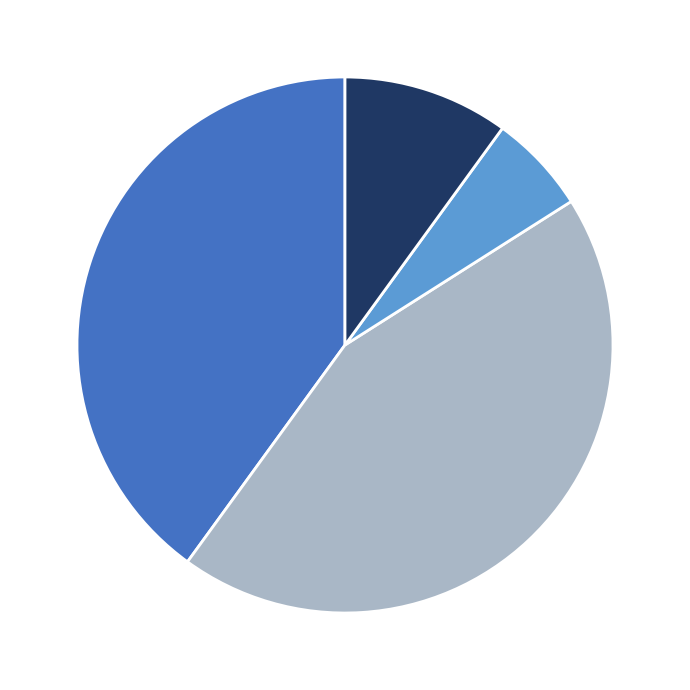

Is there any slice that represents more than half of the pie?

No